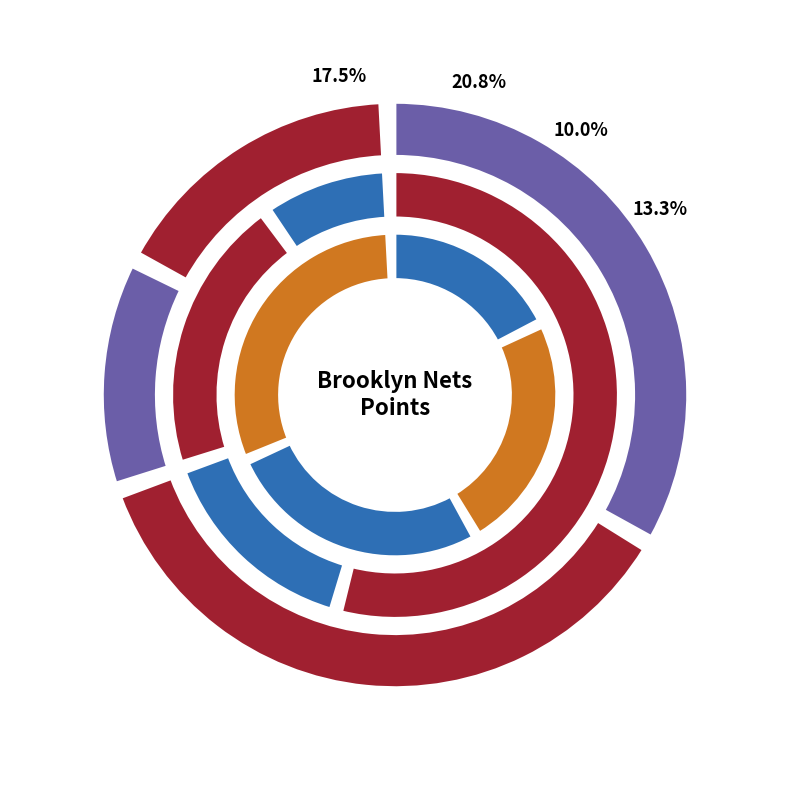

What percentage is the Dennis Smith Jr. slice, to the nearest percent?

3%